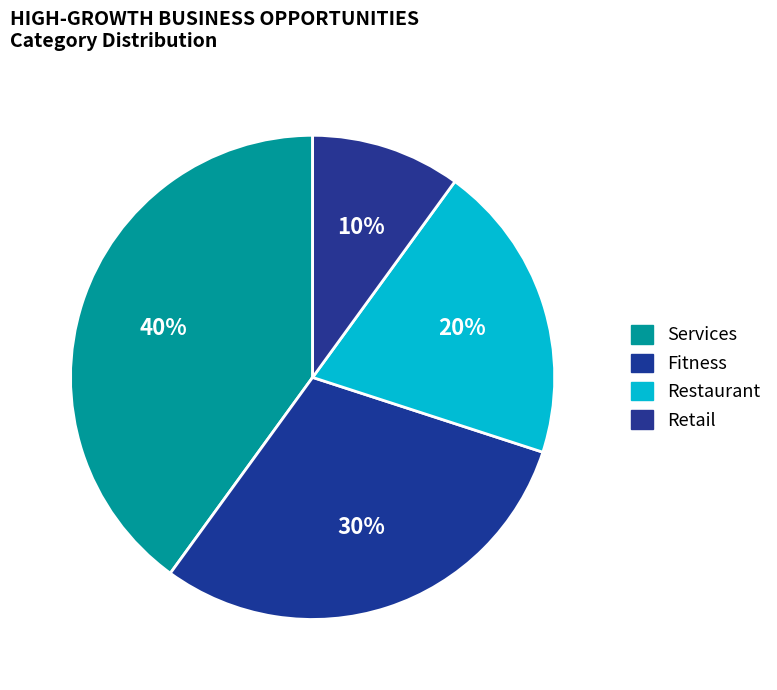

Is Fitness the majority of the pie?

No